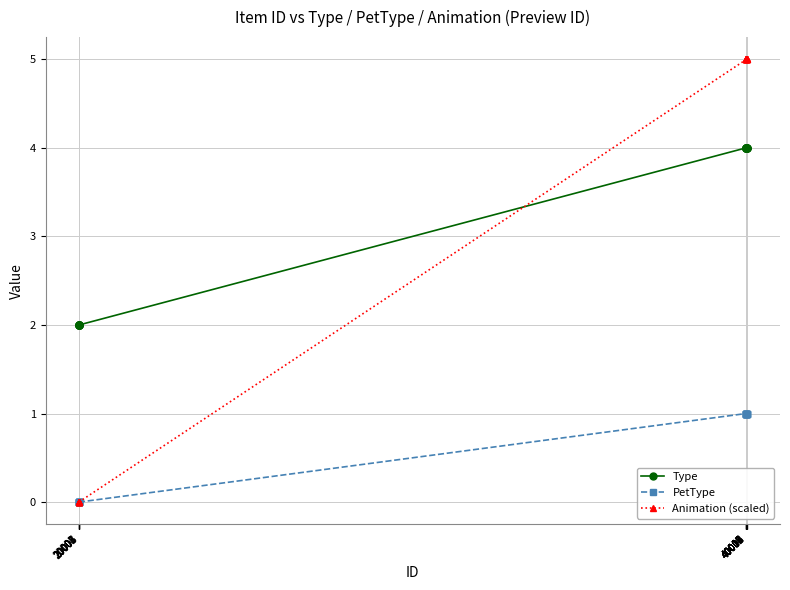

The Type series shows 2.9 at 20001. True or false?

False